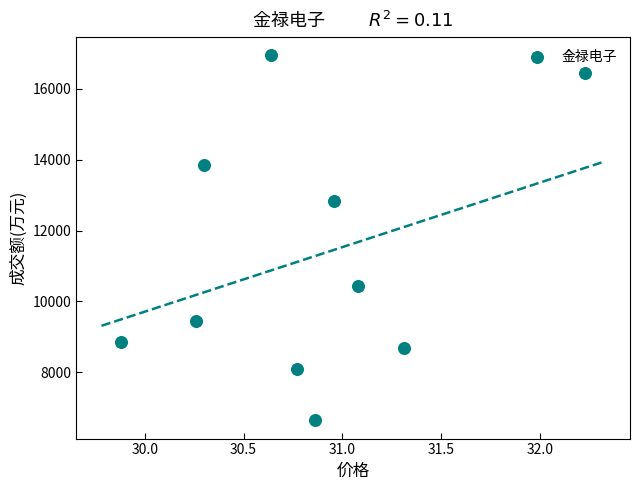

What is the range of Y values (max minus min)?

10309